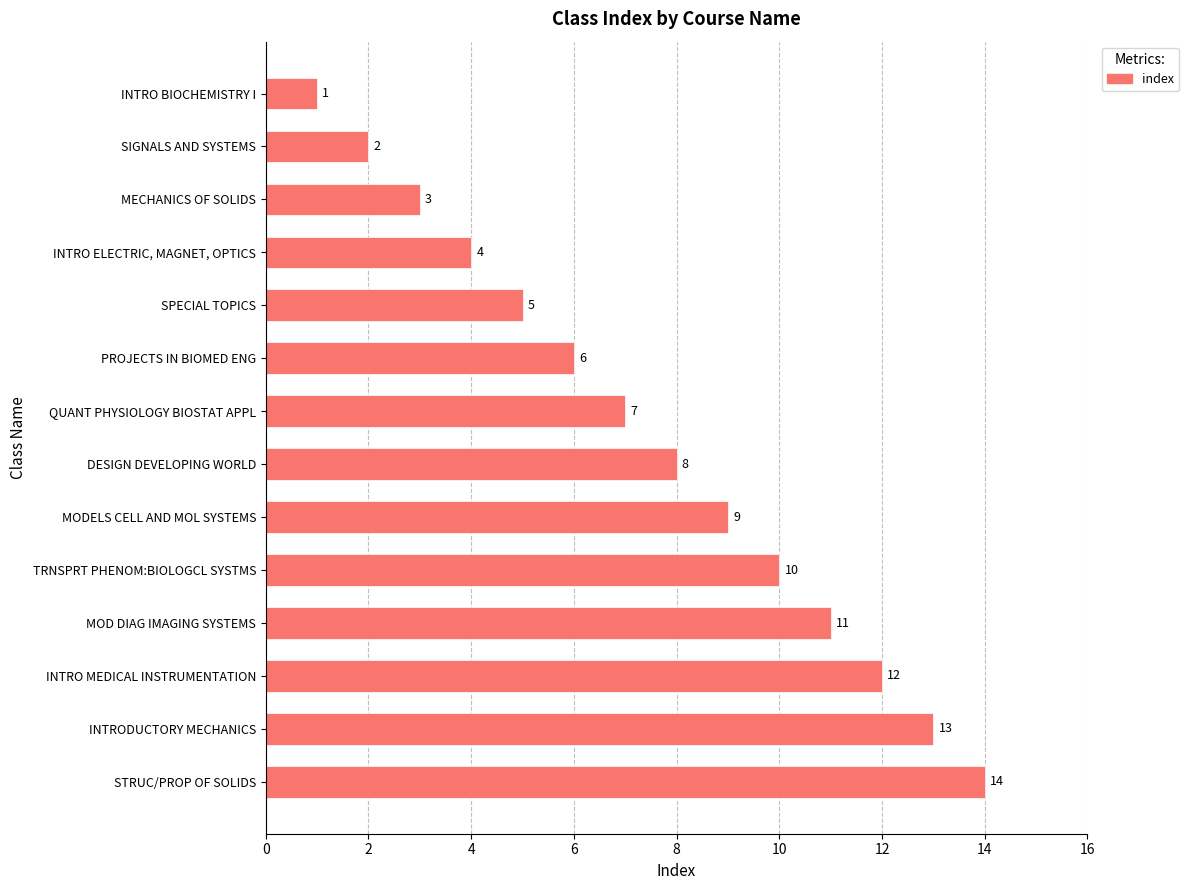

What is the label of the 4th bar from the bottom?

MOD DIAG IMAGING SYSTEMS